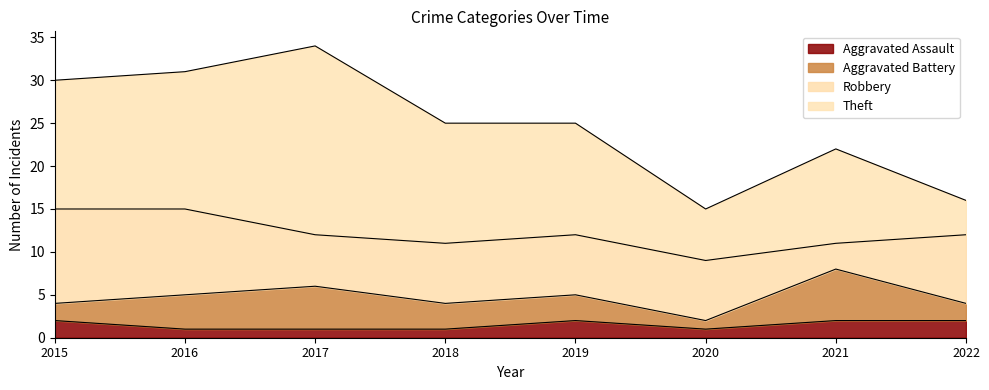

Which series has the largest total across all categories?

Theft